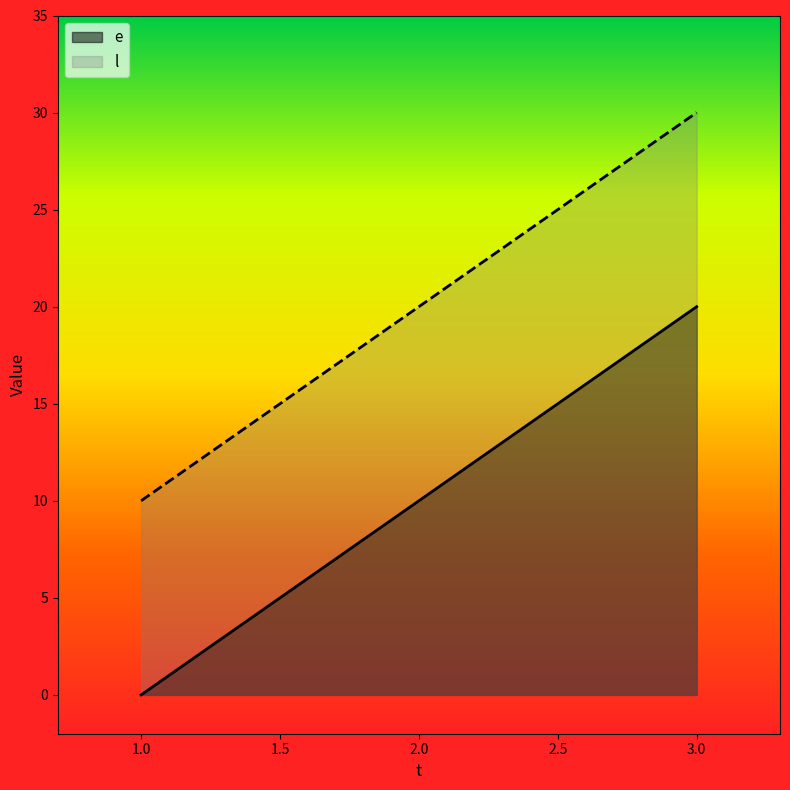

Read the l value at 3.0, to the nearest 5.

30